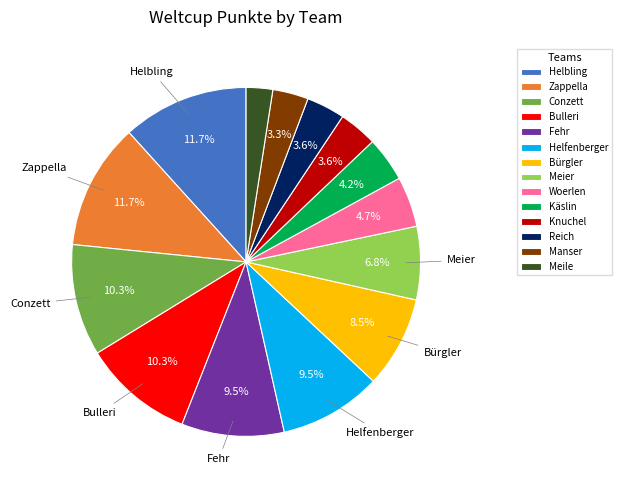

To the nearest percent, what portion does Meier represent?

7%